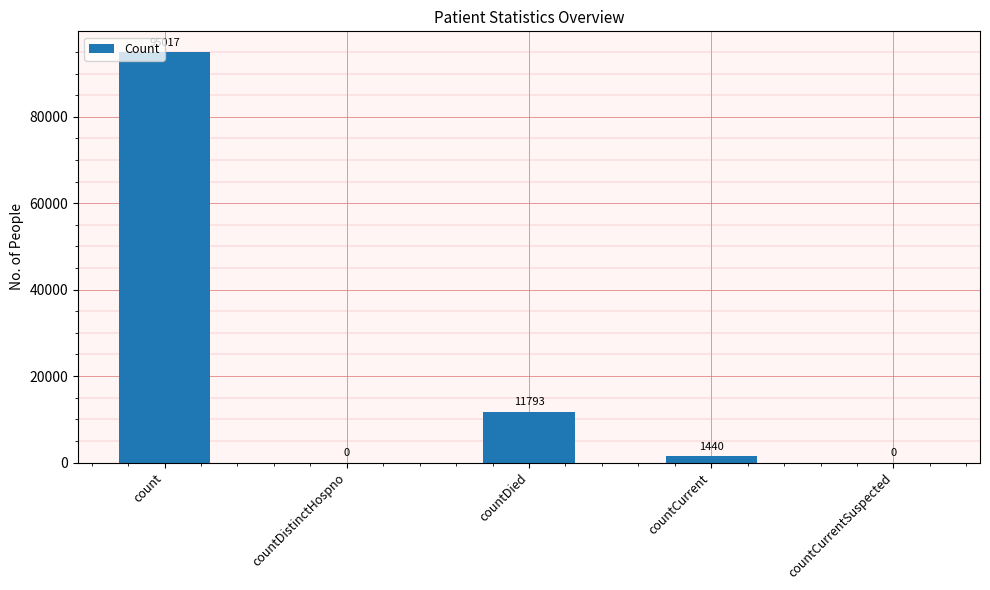

Are the bars grouped side by side (vs. stacked)?

No